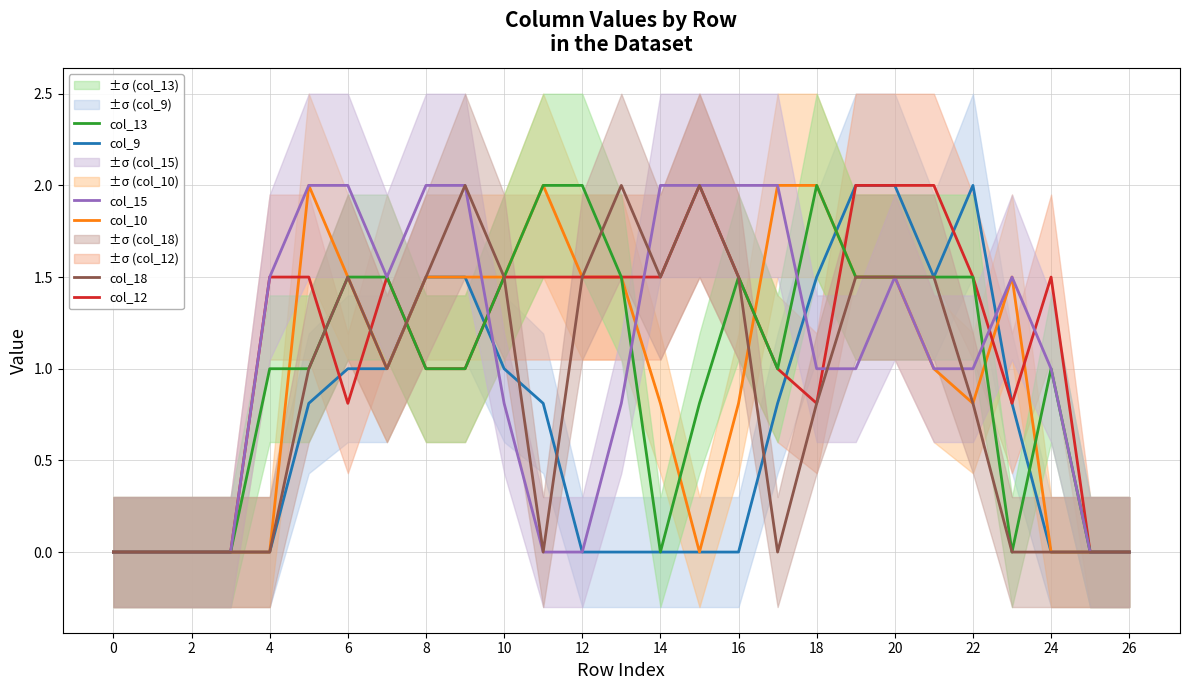

The col_13 series shows 1.2 at 15. True or false?

False